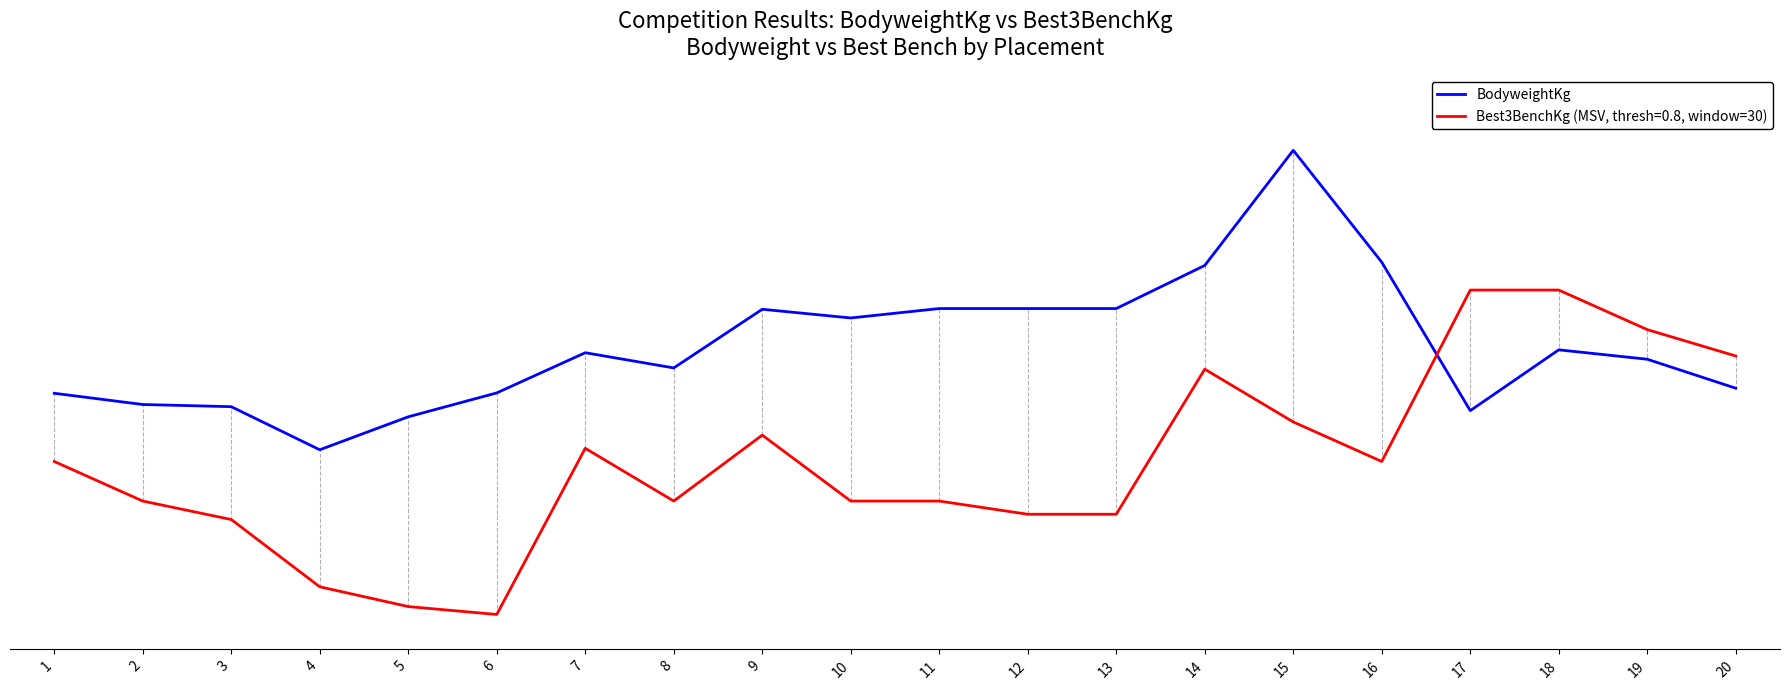

What are all the series names shown in the legend?

BodyweightKg, Best3BenchKg (MSV, thresh=0.8, window=30)